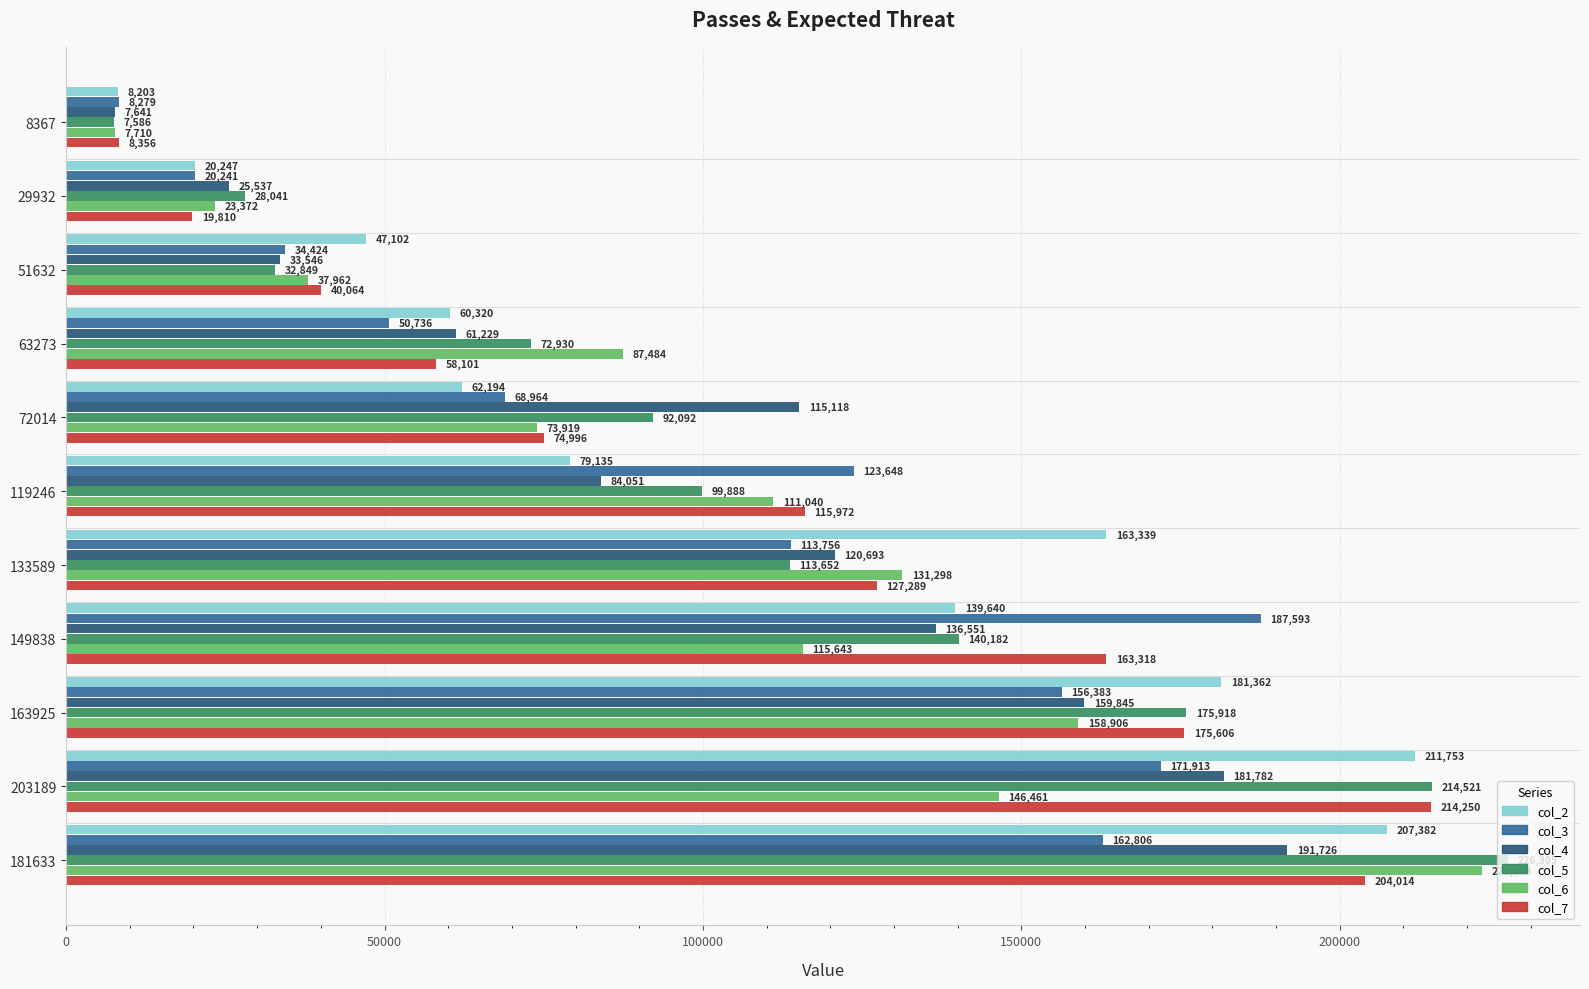

Which series has the largest range (max minus min)?

col_5